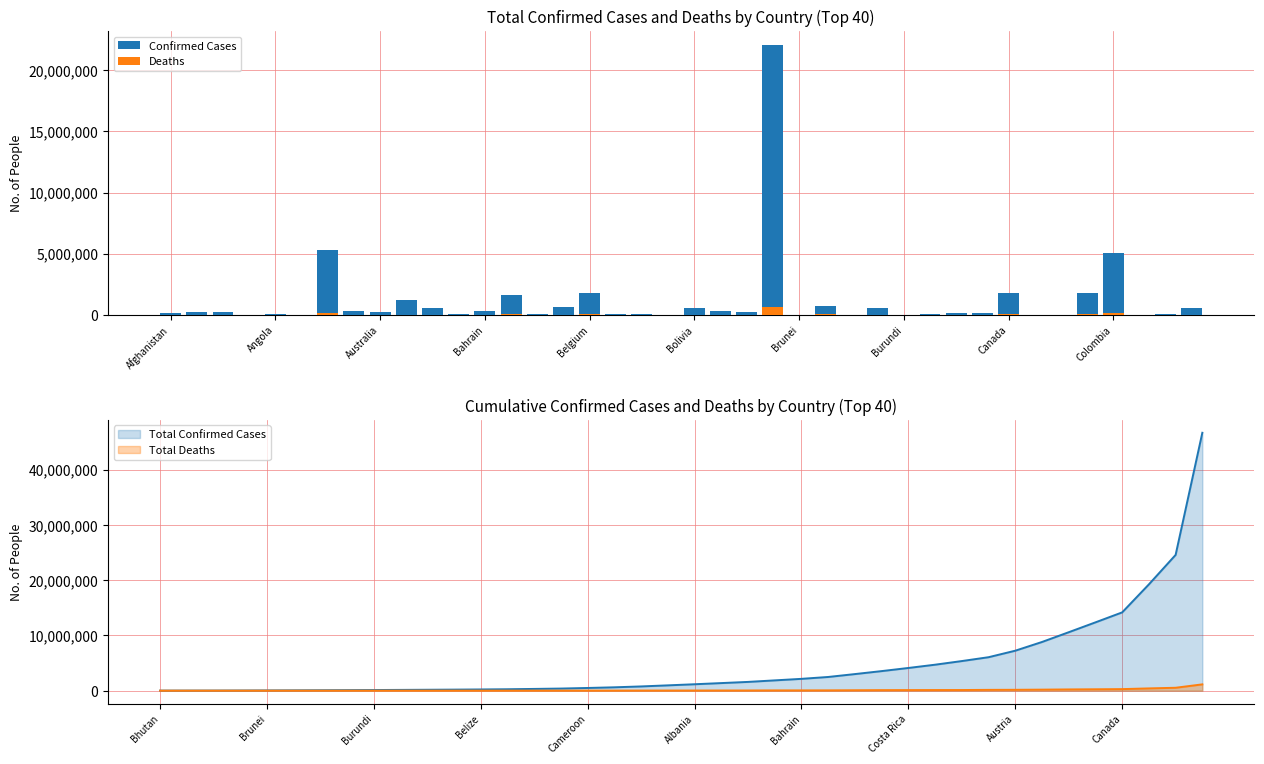

Which series has the widest spread of values?

Total Confirmed Cases